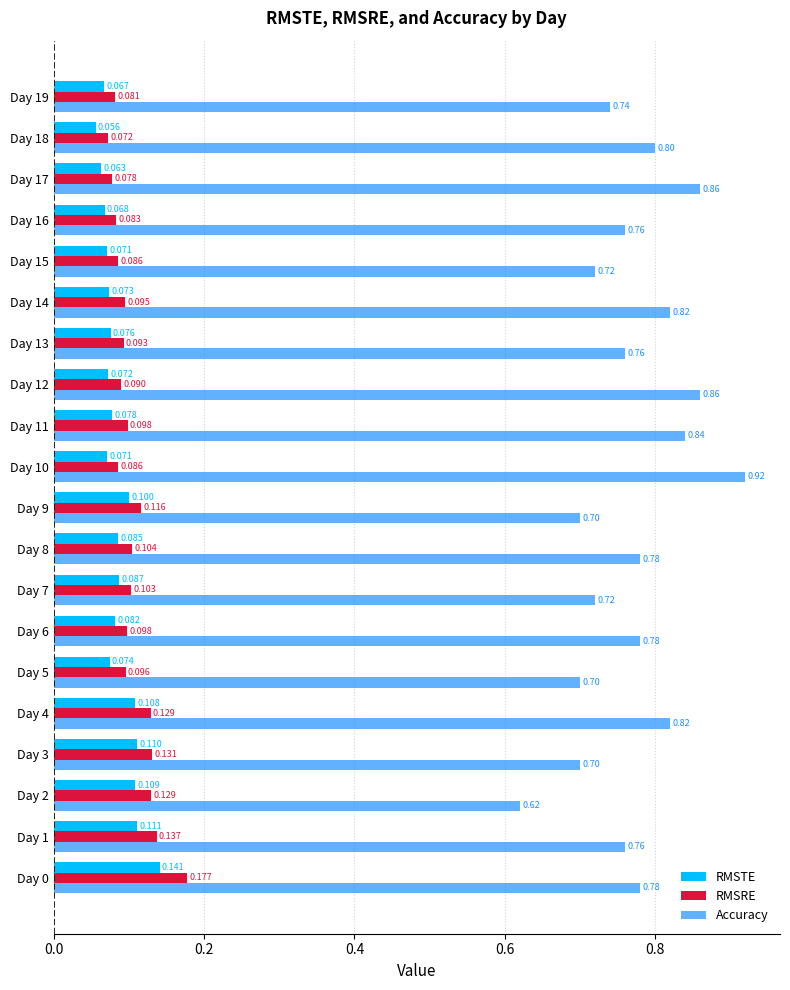

Is the value of RMSRE at Day 17 greater than the value of Accuracy at Day 11?

No